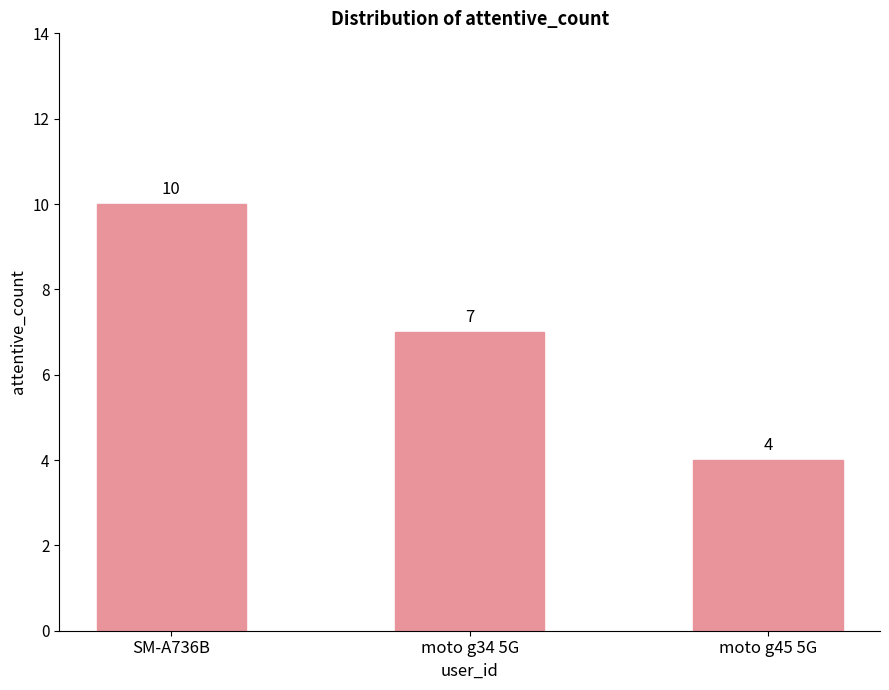

Where does the data first go above 7?

SM-A736B